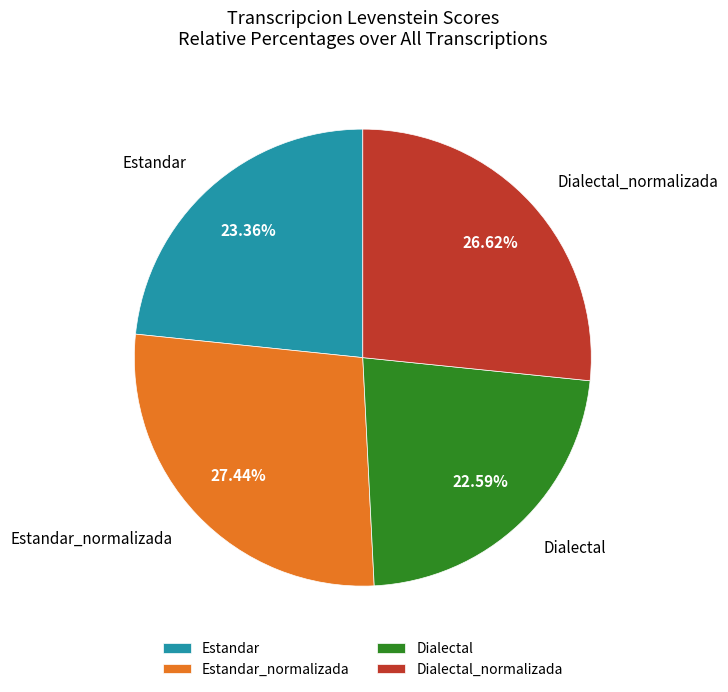

How many segments does this pie chart have?

4